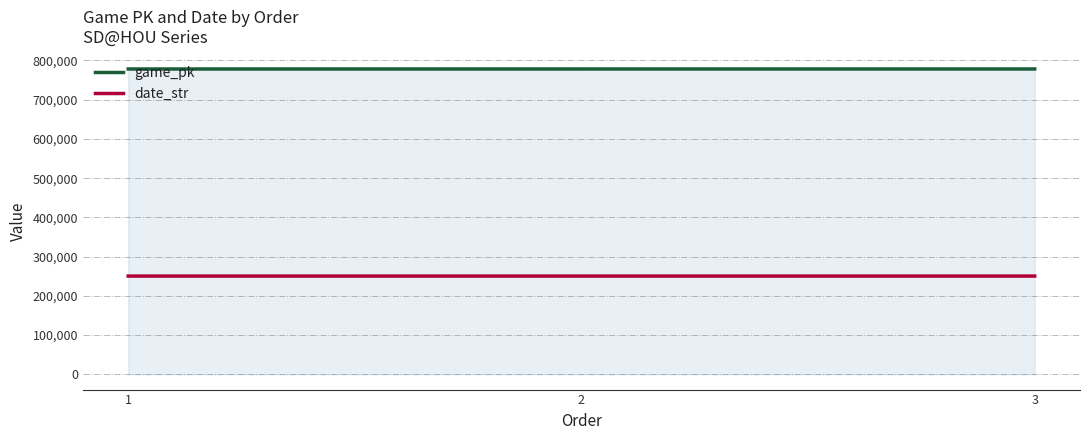

True or false: date_str has a value of 380363 at 3.

False